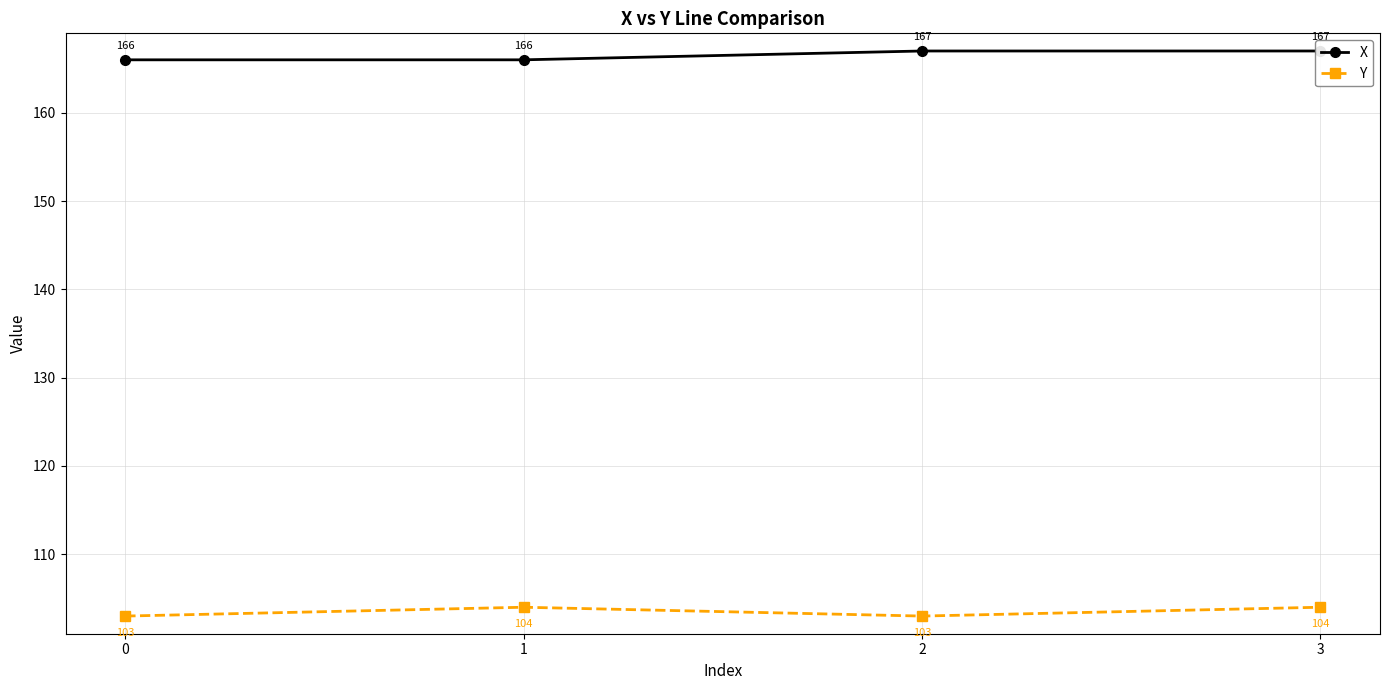

List the labels in order of Y value, smallest first.

0, 2, 1, 3